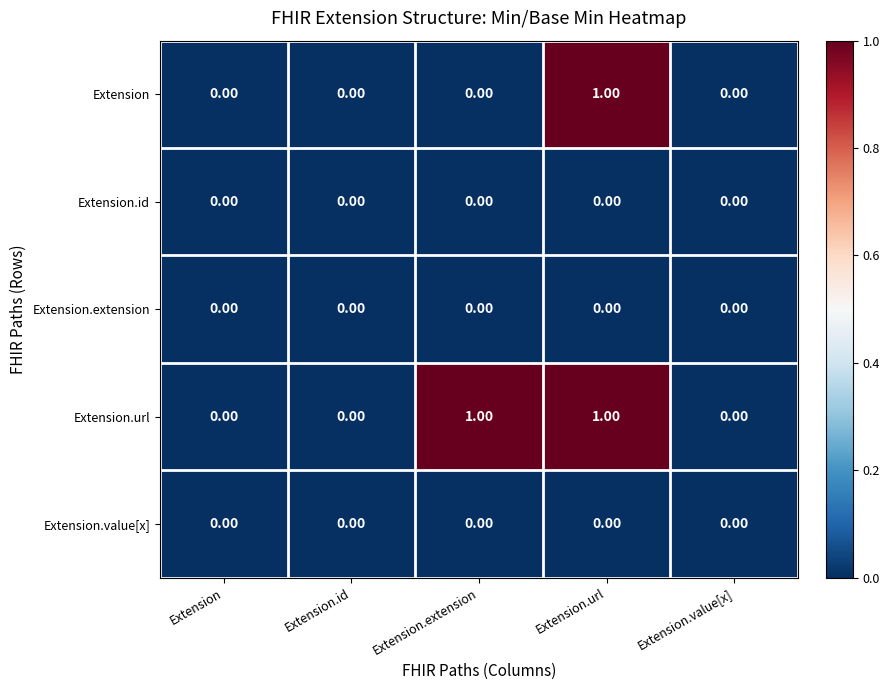

At which category is the sum across all series the highest?

Extension.url